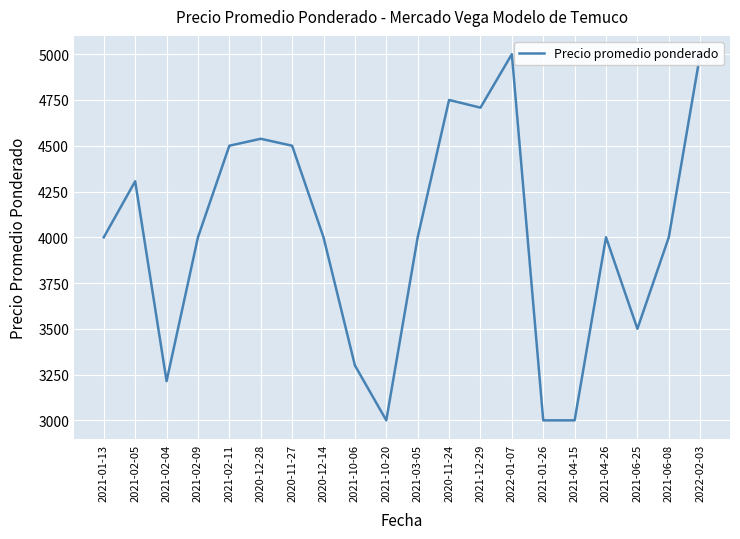

True or false: the data shows 4000 at 2021-06-08.

True